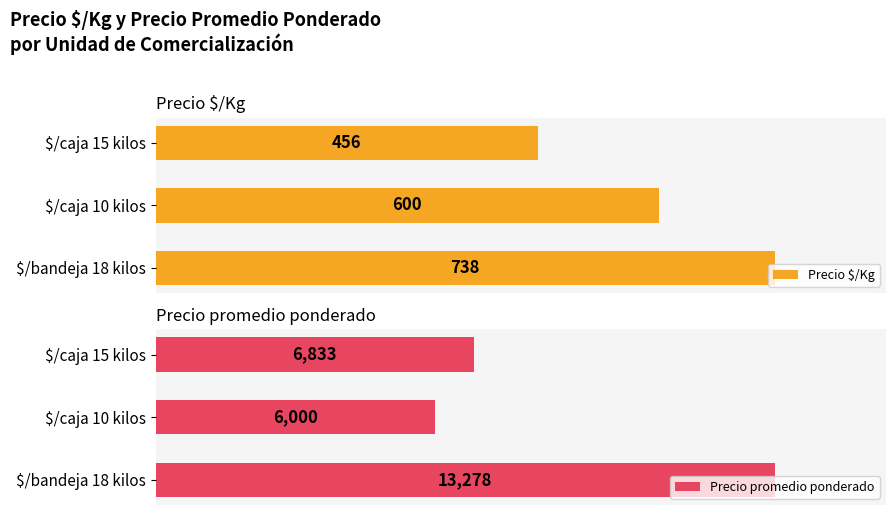

What is the value of the Precio promedio ponderado bar at the 1st from the left?

13278